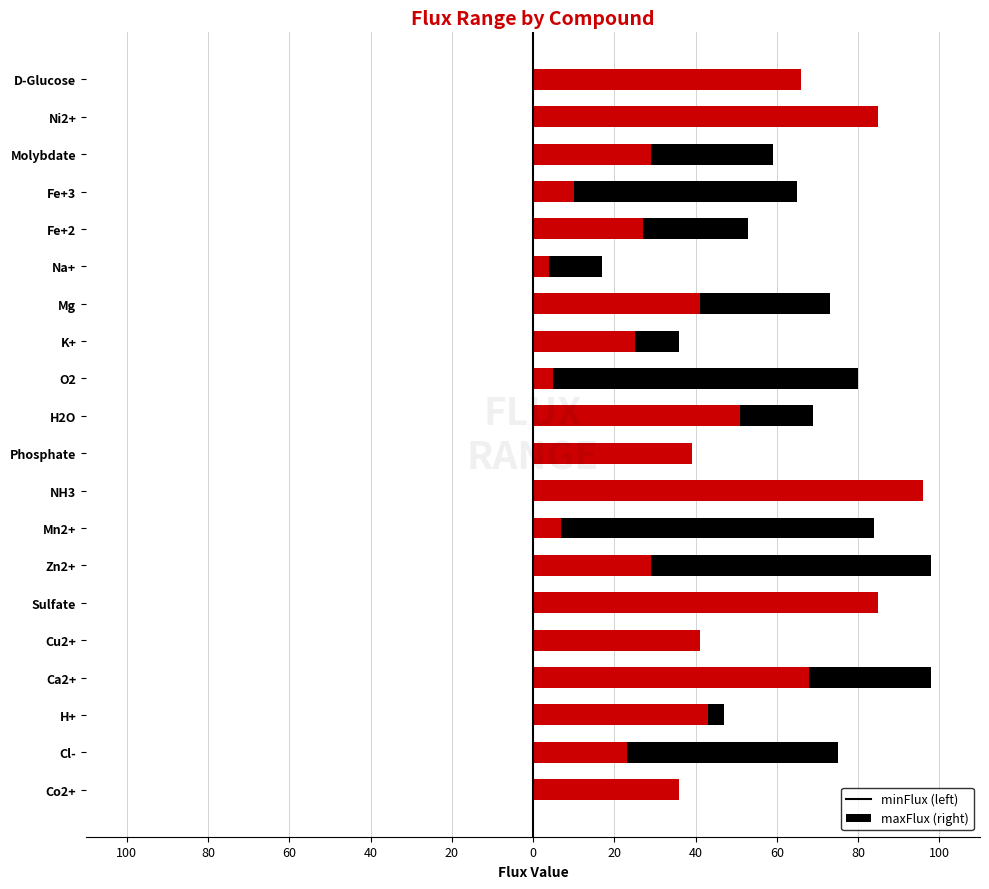

At how many categories does at least one series exceed 87?

3